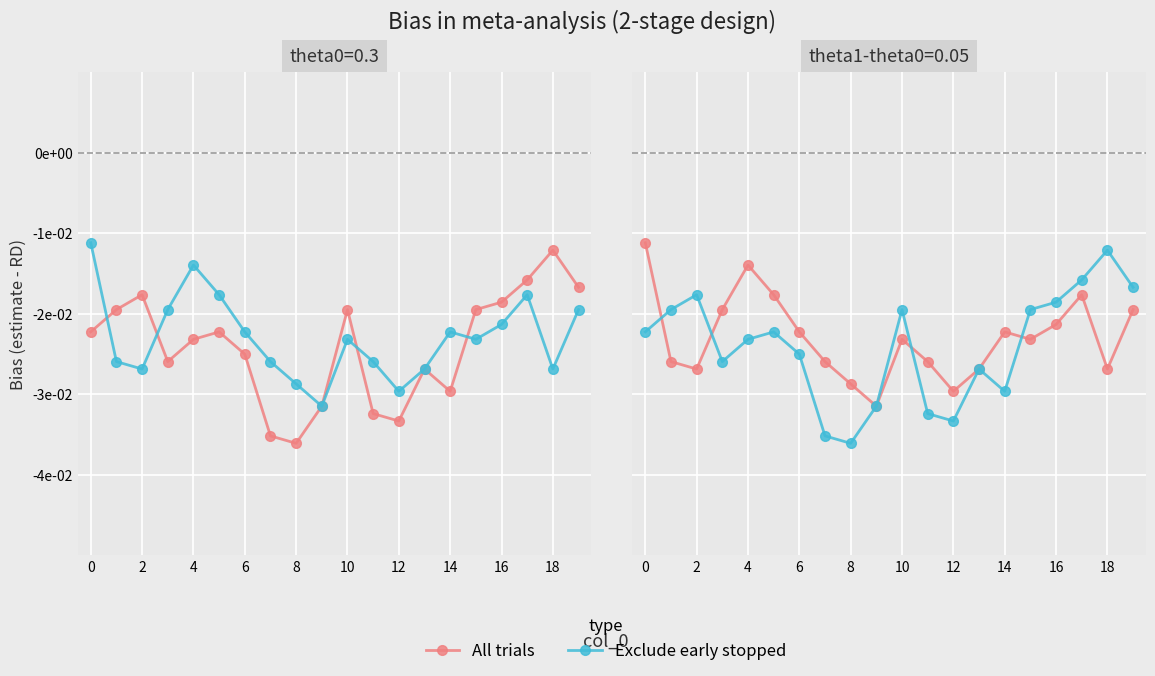

Which has a higher value, 17 or 14?

17